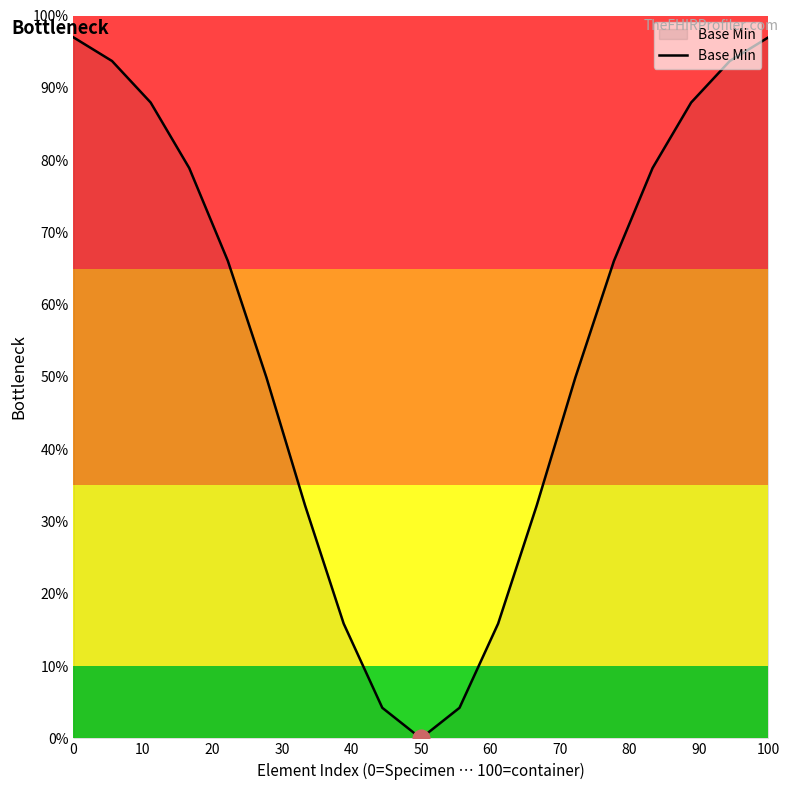

Is this an area chart (filled region under the line)?

Yes